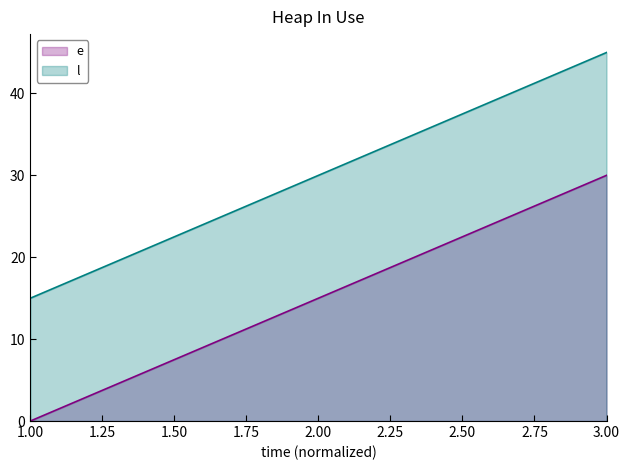

List the labels in order of e value, largest first.

3.00, 2.00, 1.00